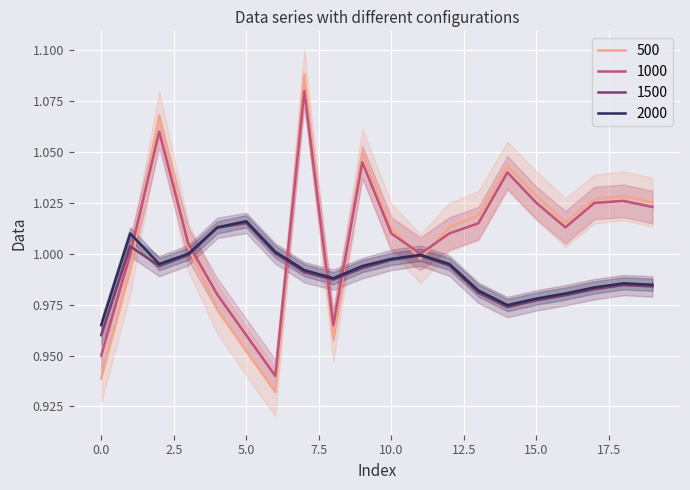

What is the maximum value for 500?

1.1